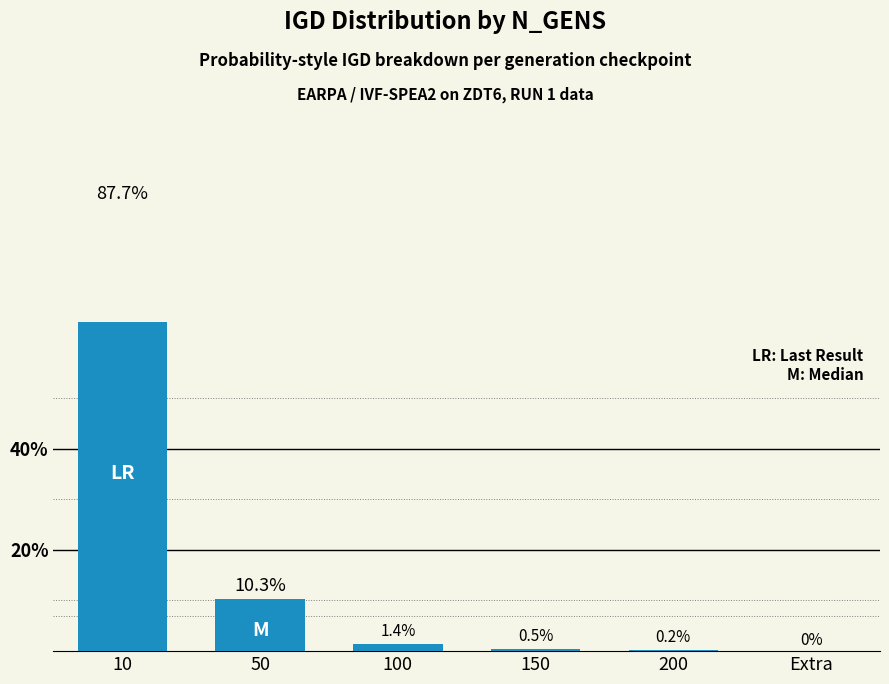

What is the approximate value at 10?

87.7